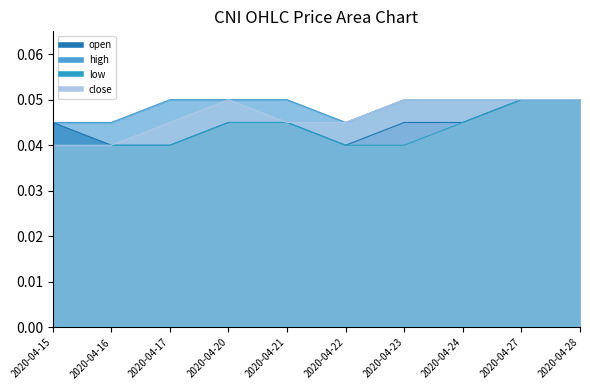

True or false: low has more than 0 points higher than both neighbors.

False